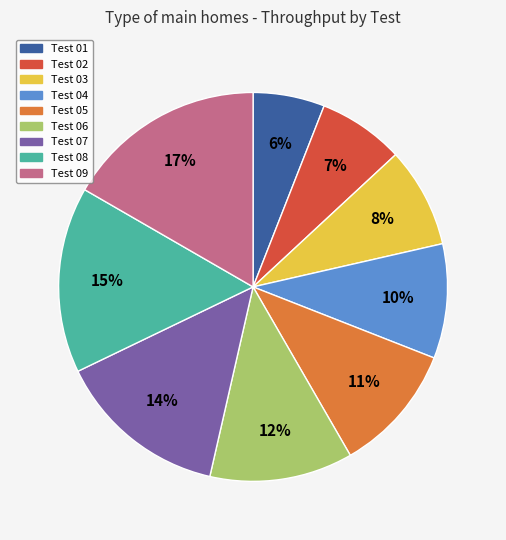

What percentage is the Test 07 slice, to the nearest percent?

14%